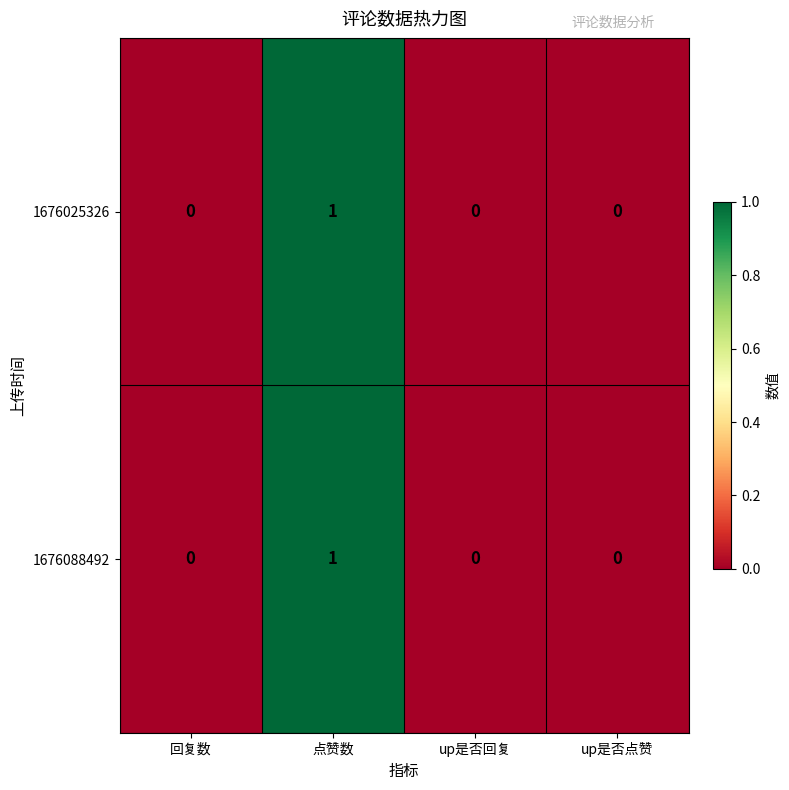

At which category is the sum across all series the highest?

点赞数